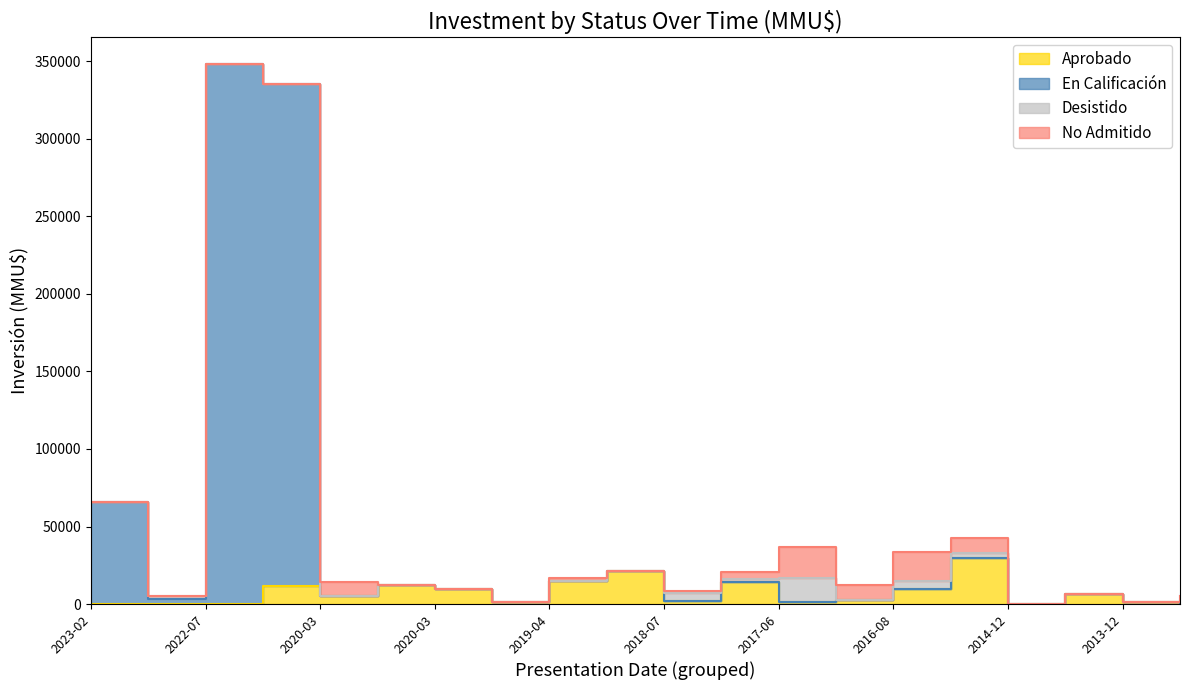

What is the label of the 17th point from the left?

2014-12